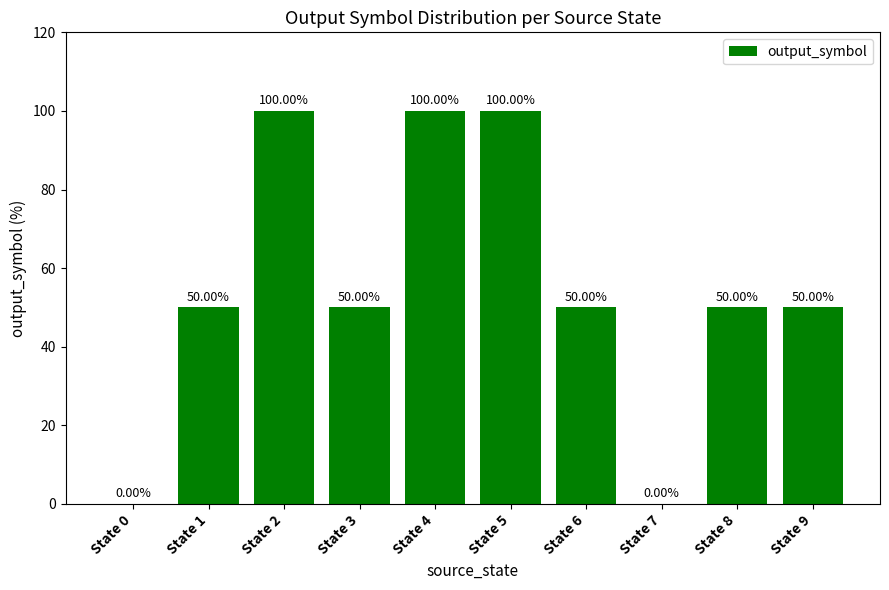

The value at State 2 is 100. True or false?

True